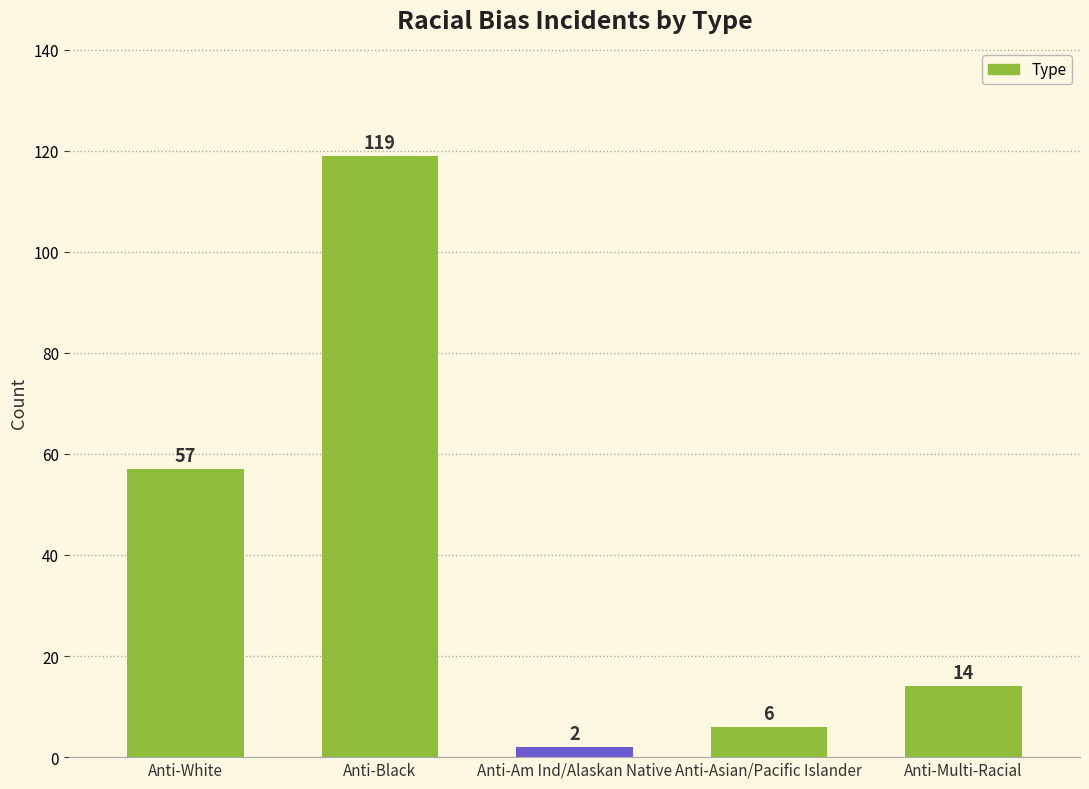

True or false: the data shows 6 at Anti-Asian/Pacific Islander.

True